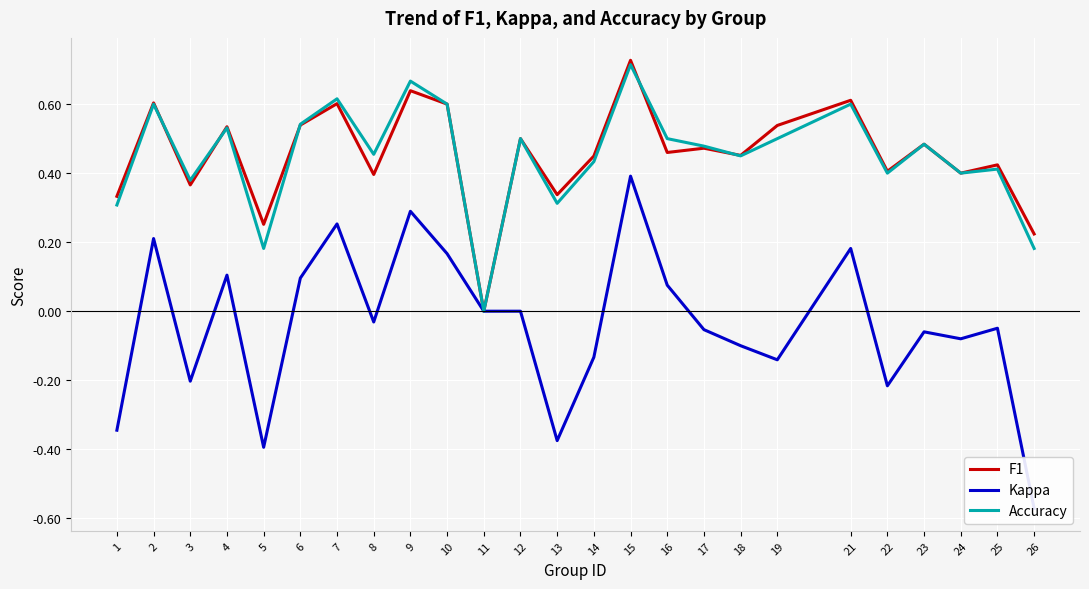

Rank the categories by Accuracy value from highest to lowest.

15, 9, 7, 2, 10, 21, 6, 4, 12, 16, 19, 23, 17, 8, 18, 14, 25, 22, 24, 3, 13, 1, 5, 26, 11